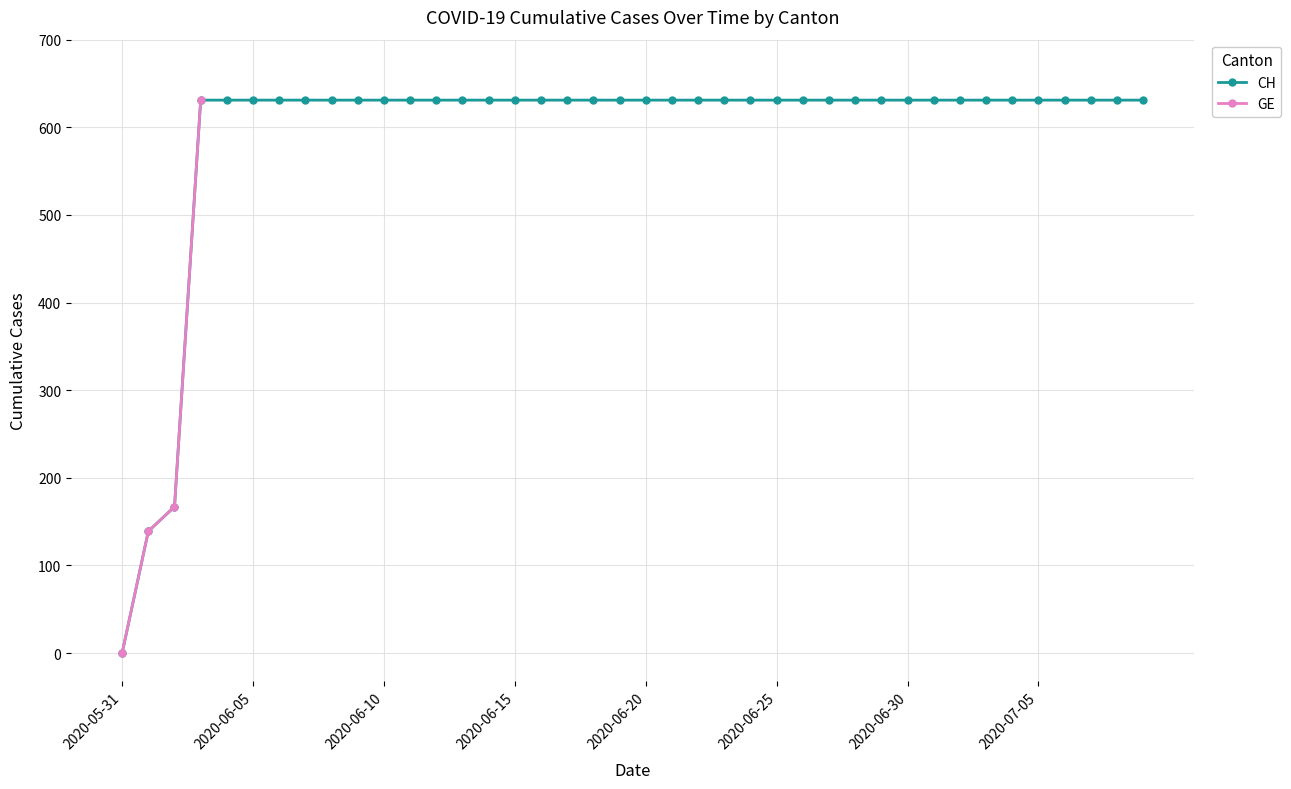

True or false: GE and CH cross at least once.

False